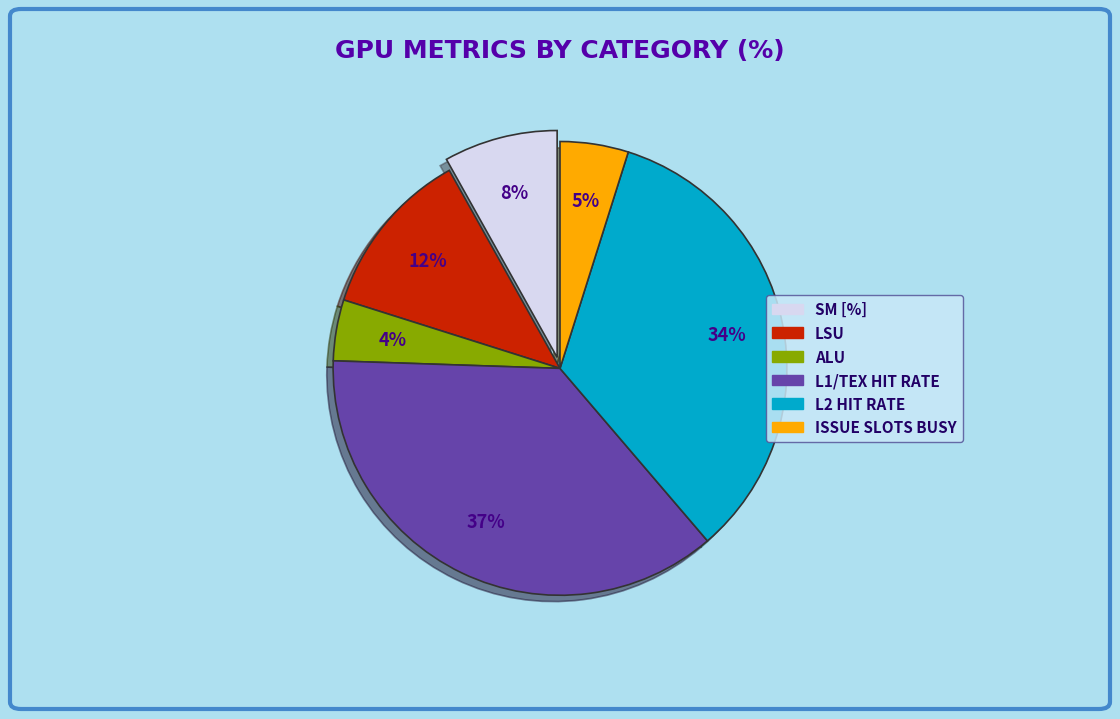

Is there a majority slice in this chart?

No